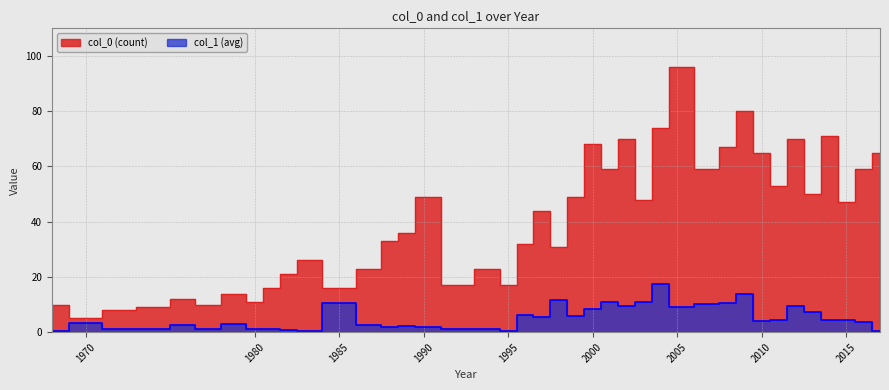

Count the number of categories in the chart.

40